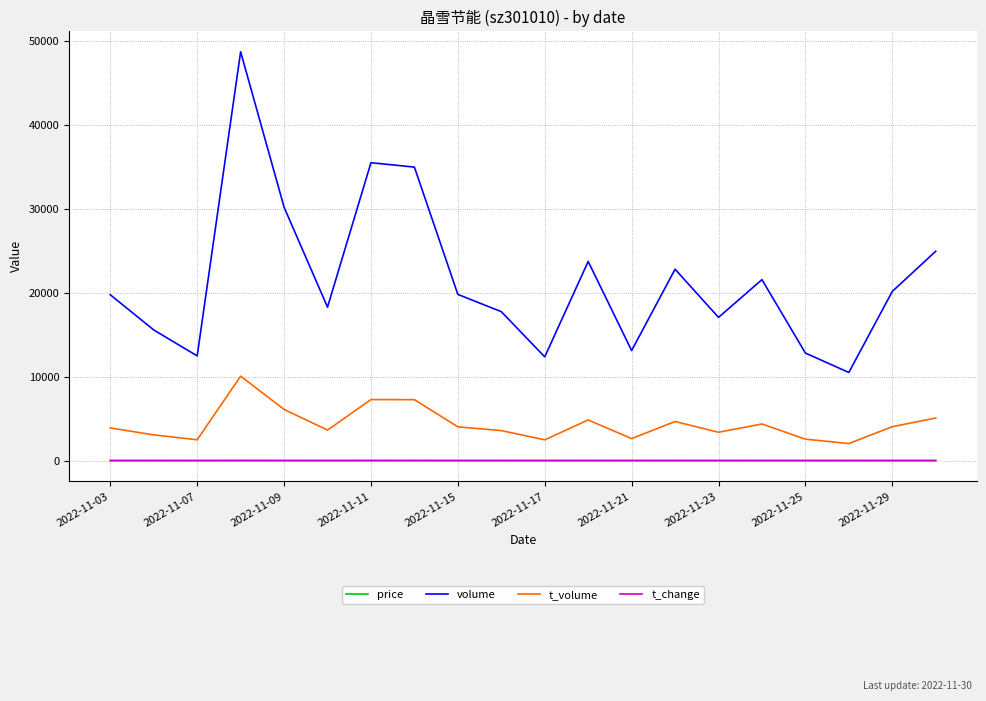

True or false: t_volume and t_change cross at least once.

False